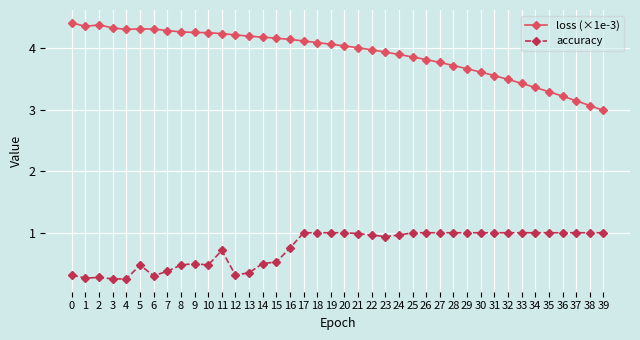

Between 6 and 23, which series saw the biggest shift?

accuracy